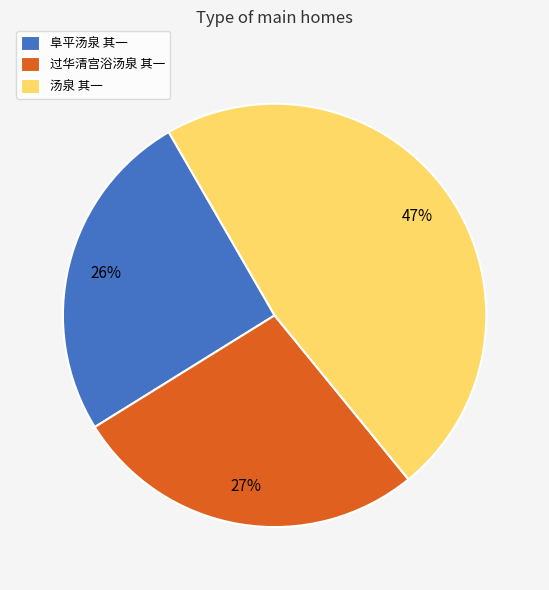

Which slice is the largest?

汤泉 其一